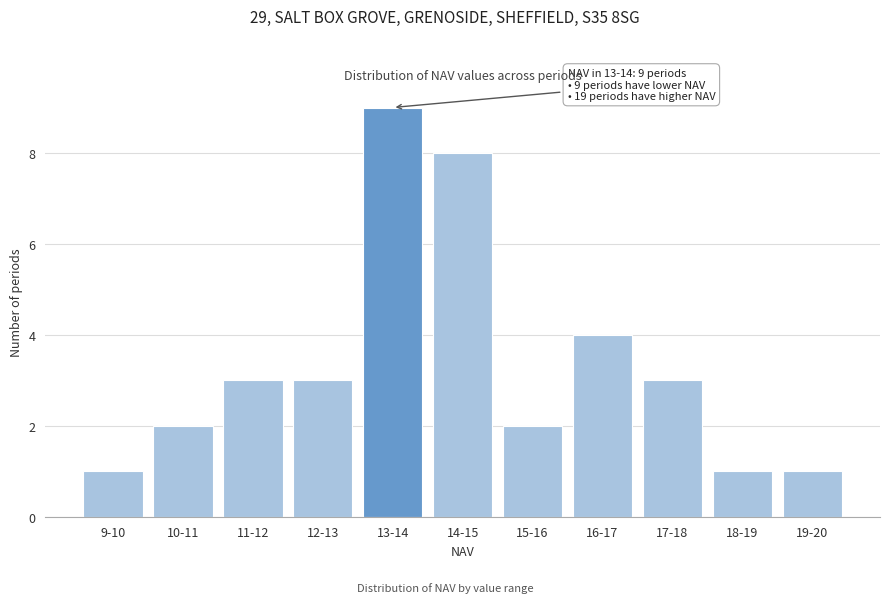

Reading left to right, list all the values displayed in this chart.

1	2	3	3	9	8	2	4	3	1	1